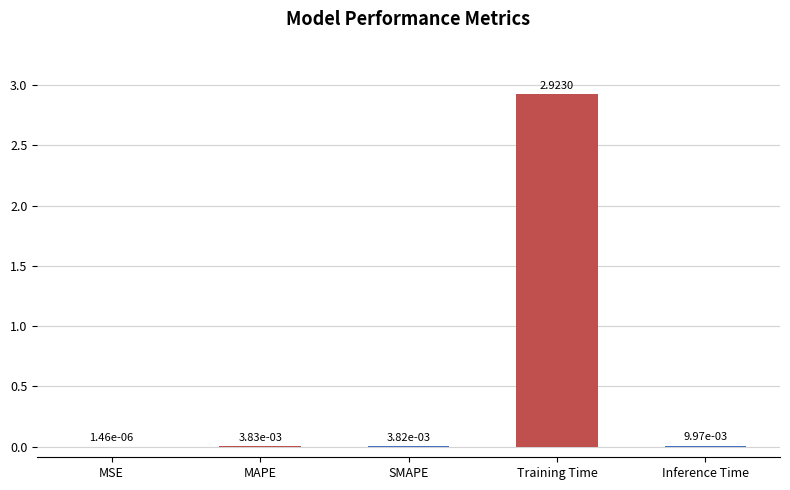

Between MSE and Inference Time, which is larger?

Inference Time